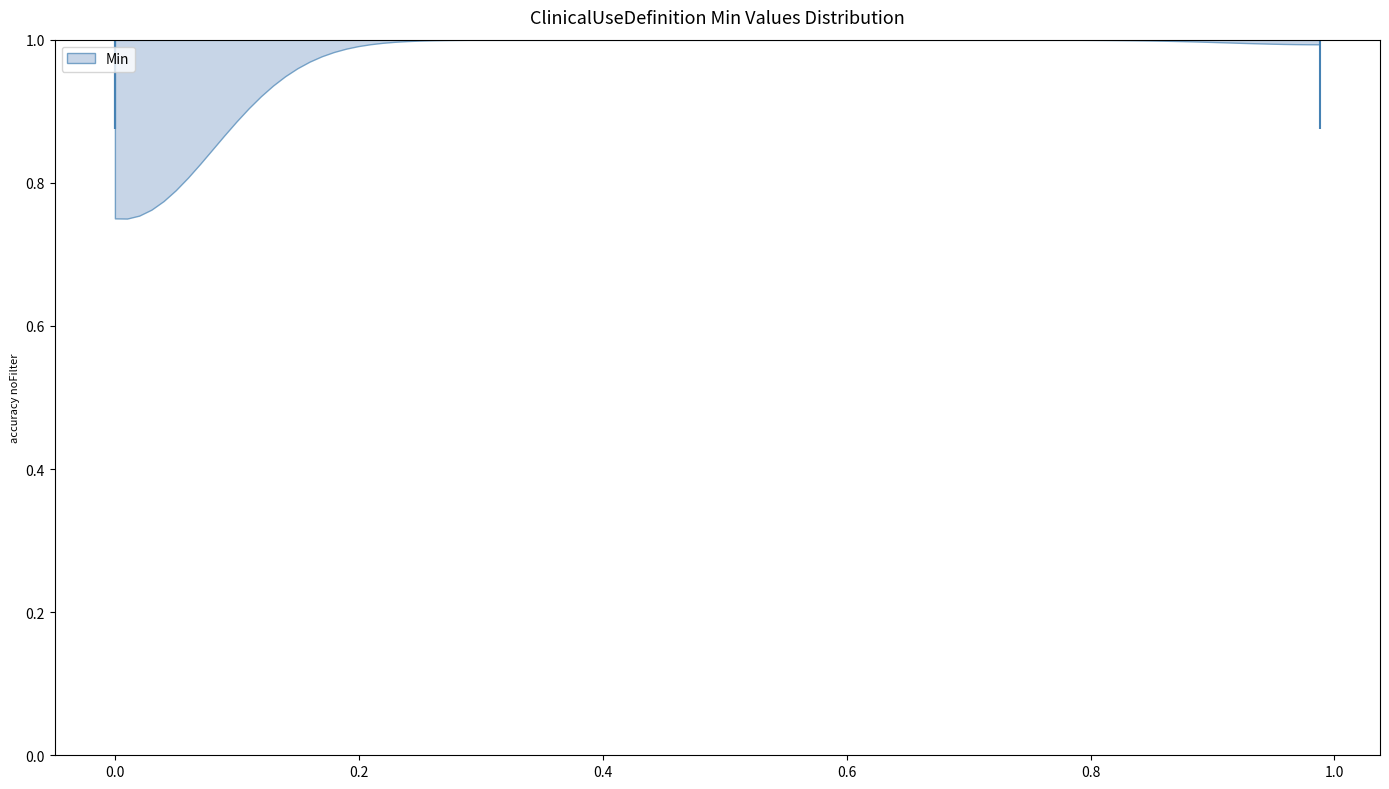

Read this violin plot against the x-axis: where its median line is, and the lowest and highest points the violin reaches. The values are not printed on the chart, so give them approximately, as read against the axis.

median line 0.00, lowest point 0.00, highest point 0.98